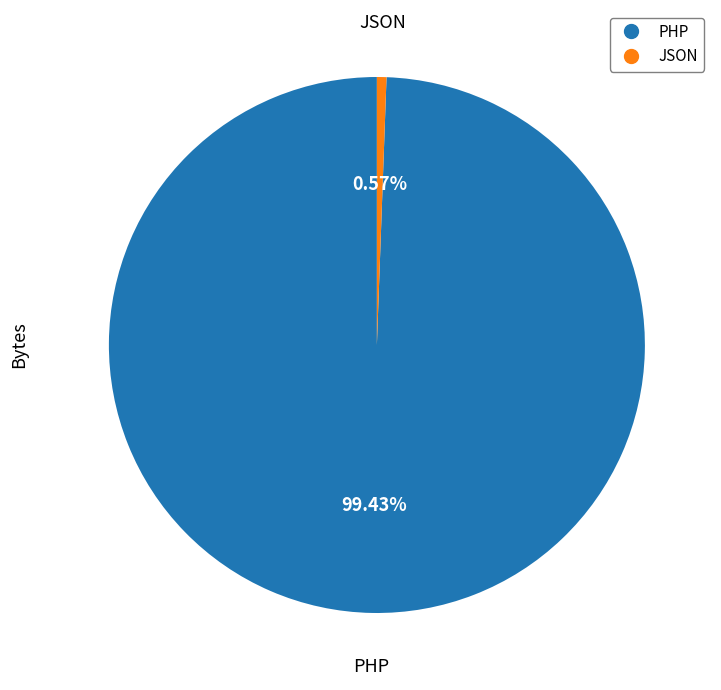

Is there any slice that represents more than half of the pie?

Yes